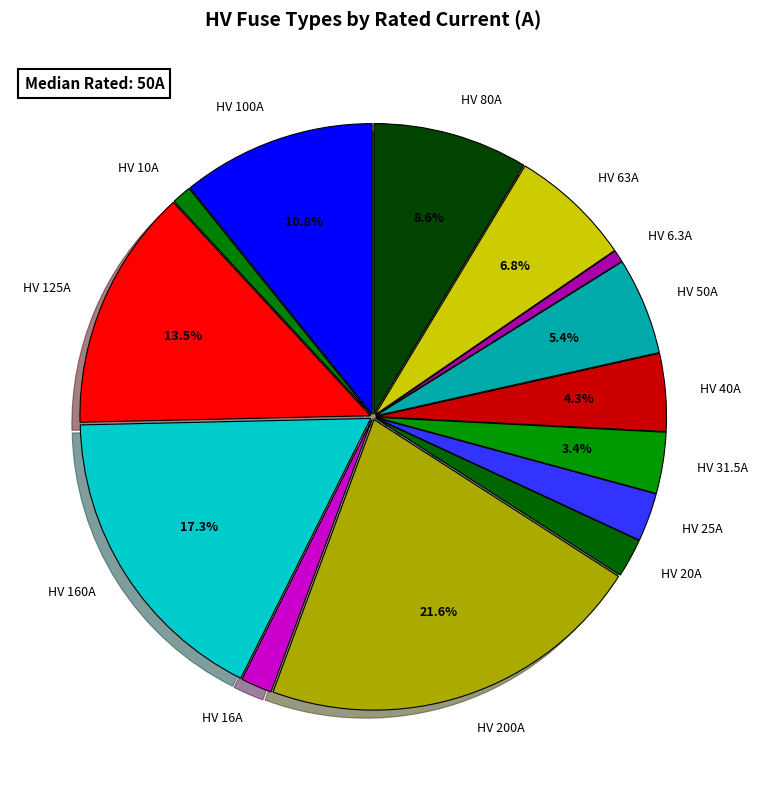

What percentage is the HV 80A slice, to the nearest percent?

9%